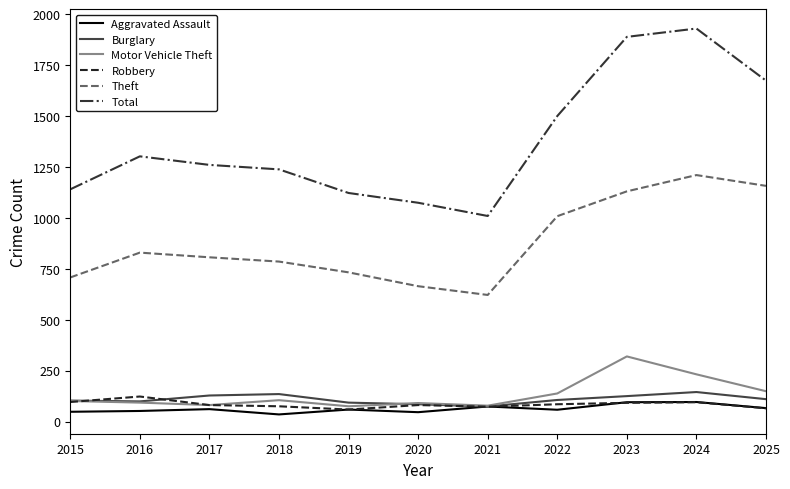

How many values in the Total series are below 1261?

5